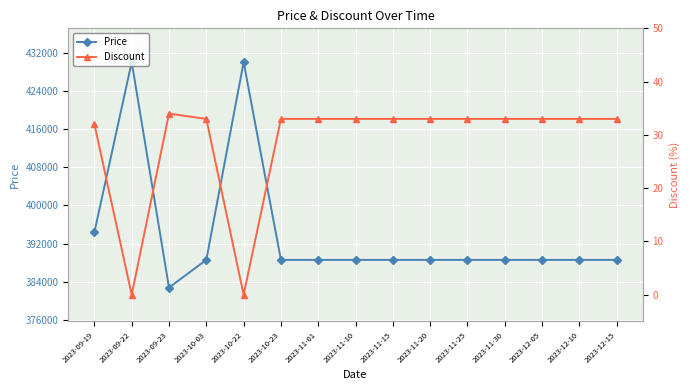

Between 2023-11-15 and 2023-11-01, which is larger?

2023-11-15